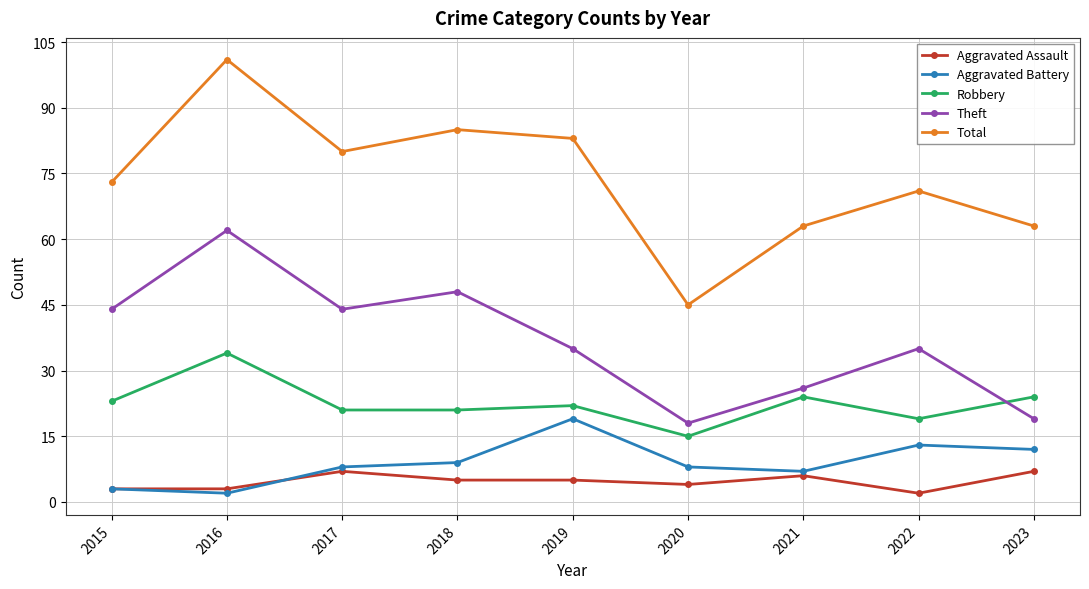

Is the value of Aggravated Battery at 2017 greater than the value of Aggravated Assault at 2020?

Yes